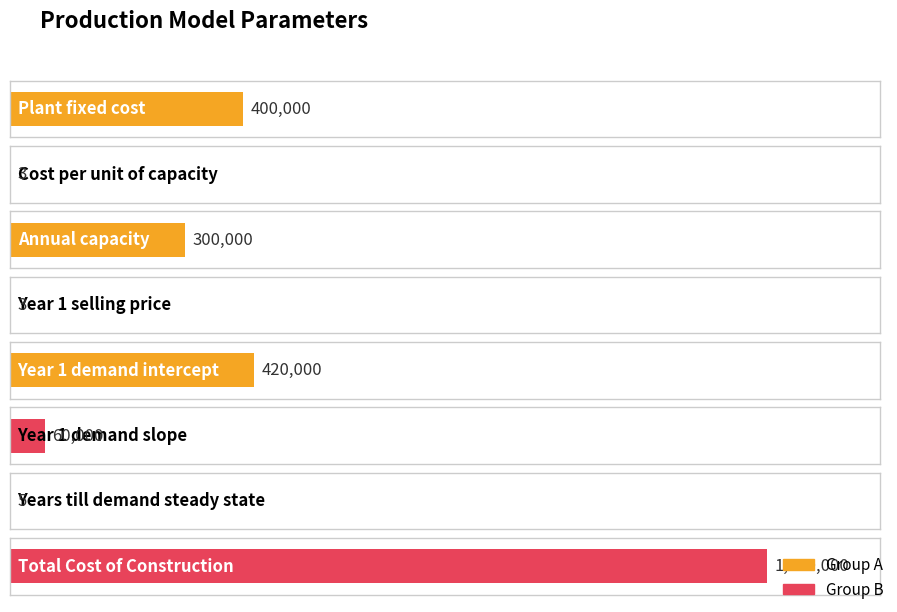

Reading left to right, extract all data points from this chart.

400000	3	300000	3	420000	60000	5	1300000